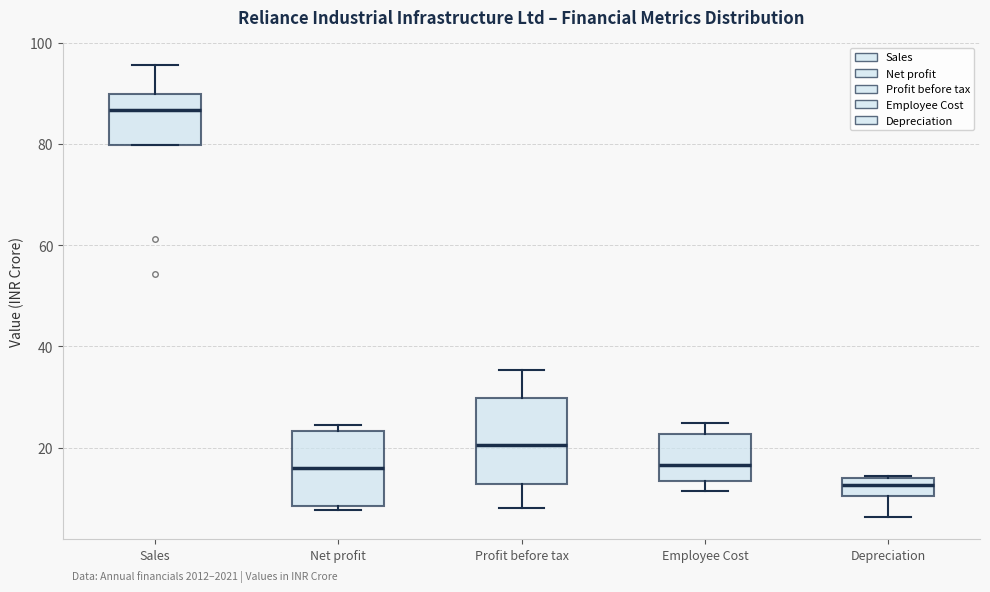

Which box is the tallest, from its lower edge to its upper edge?

Profit before tax